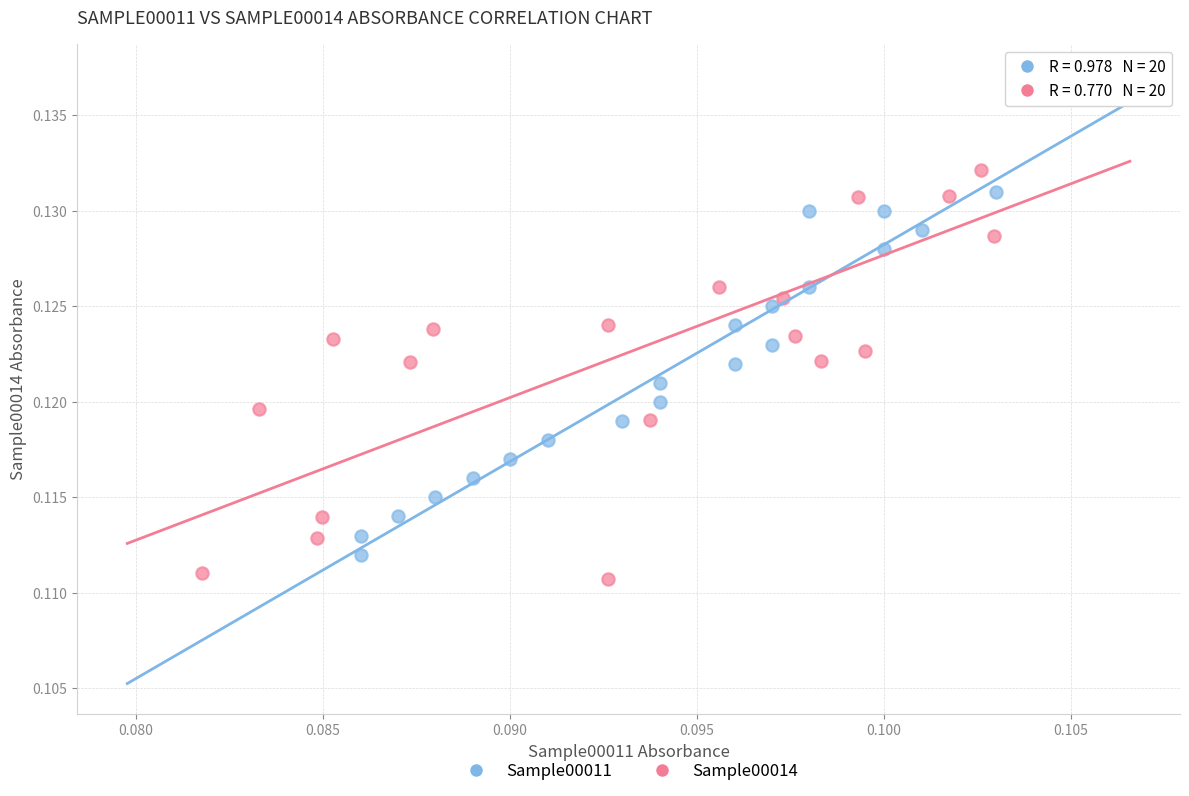

Which series has the widest spread of Y values?

Sample00014